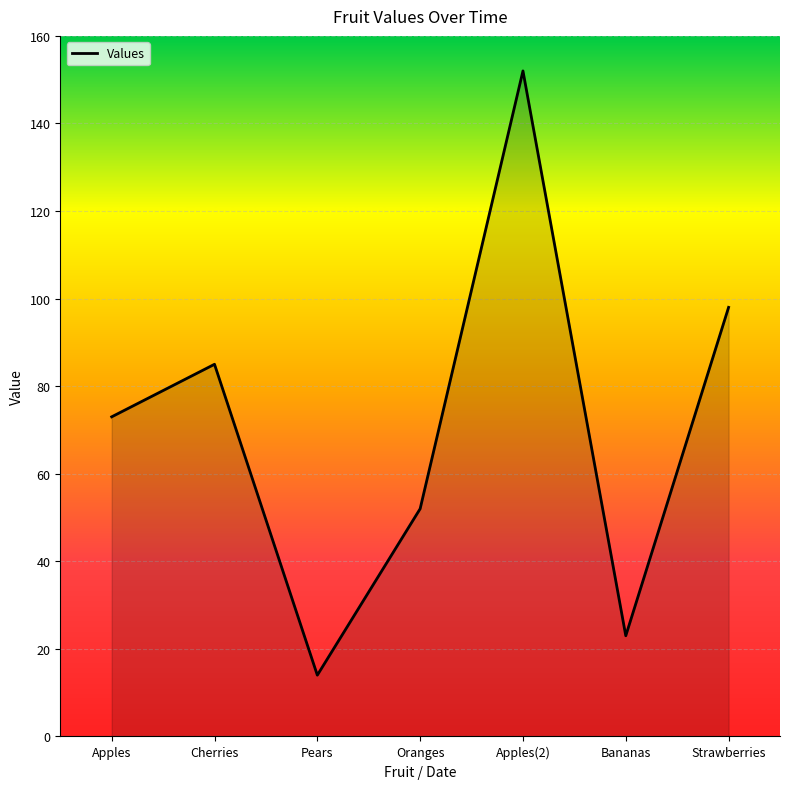

What position from the left is Pears?

3